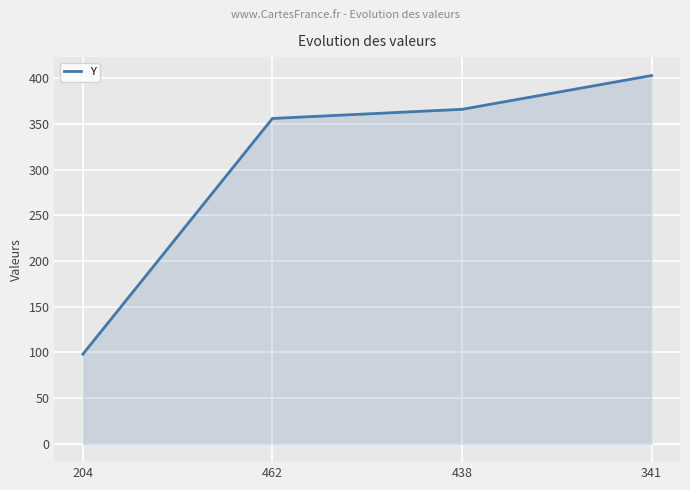

The value at 341 is 241. True or false?

False